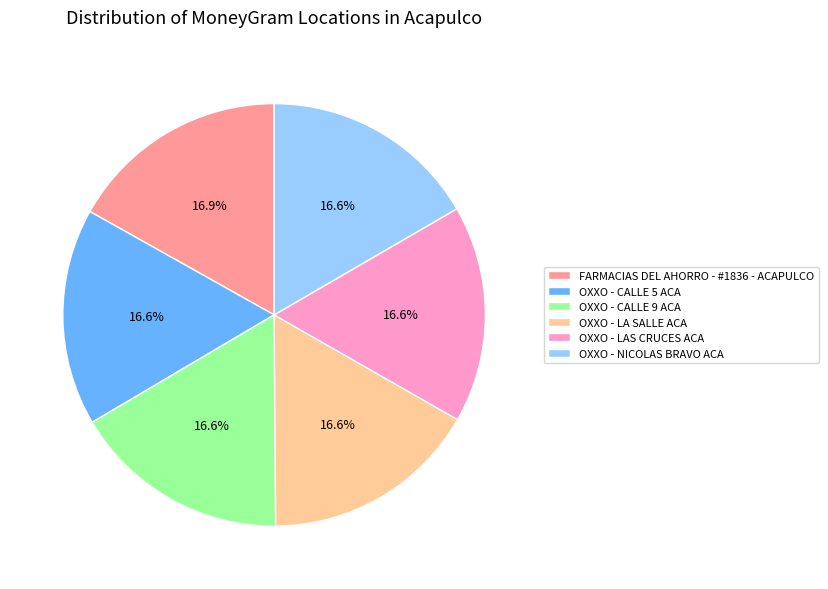

Is there any slice that represents more than half of the pie?

No